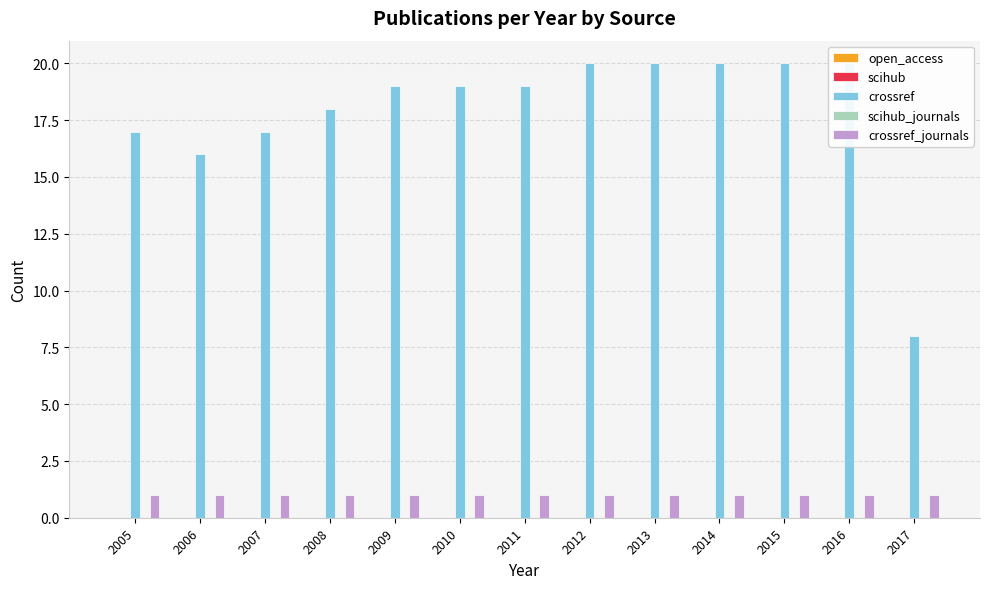

How many bars are there in each group?

5